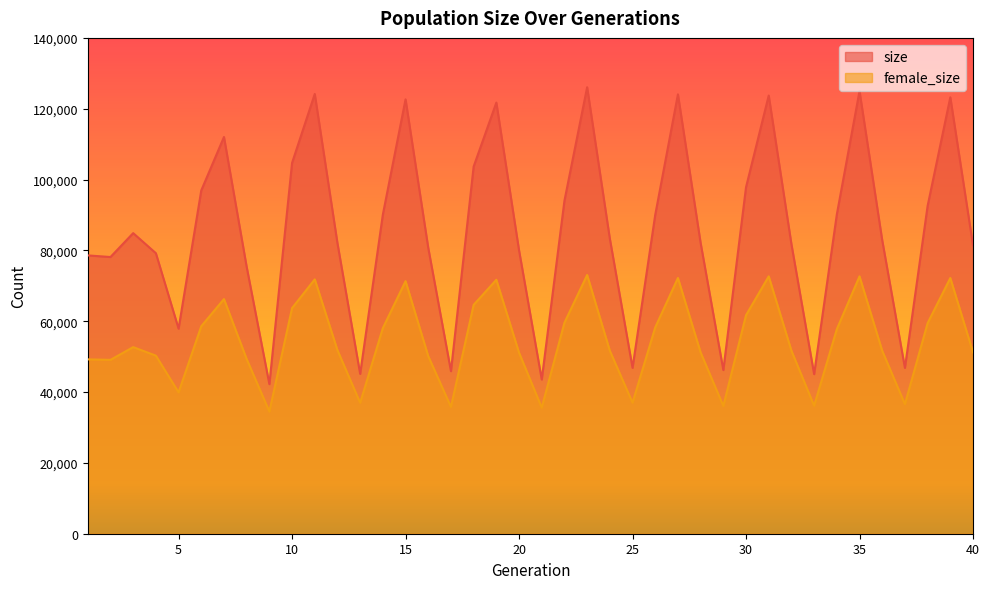

What is the total value across all series at 13?

82094